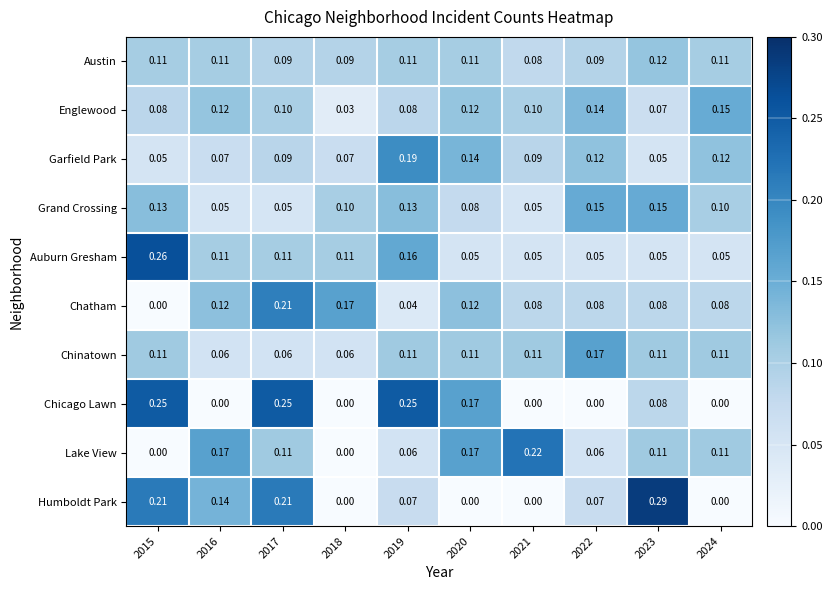

Which series has the largest total across all categories?

Austin